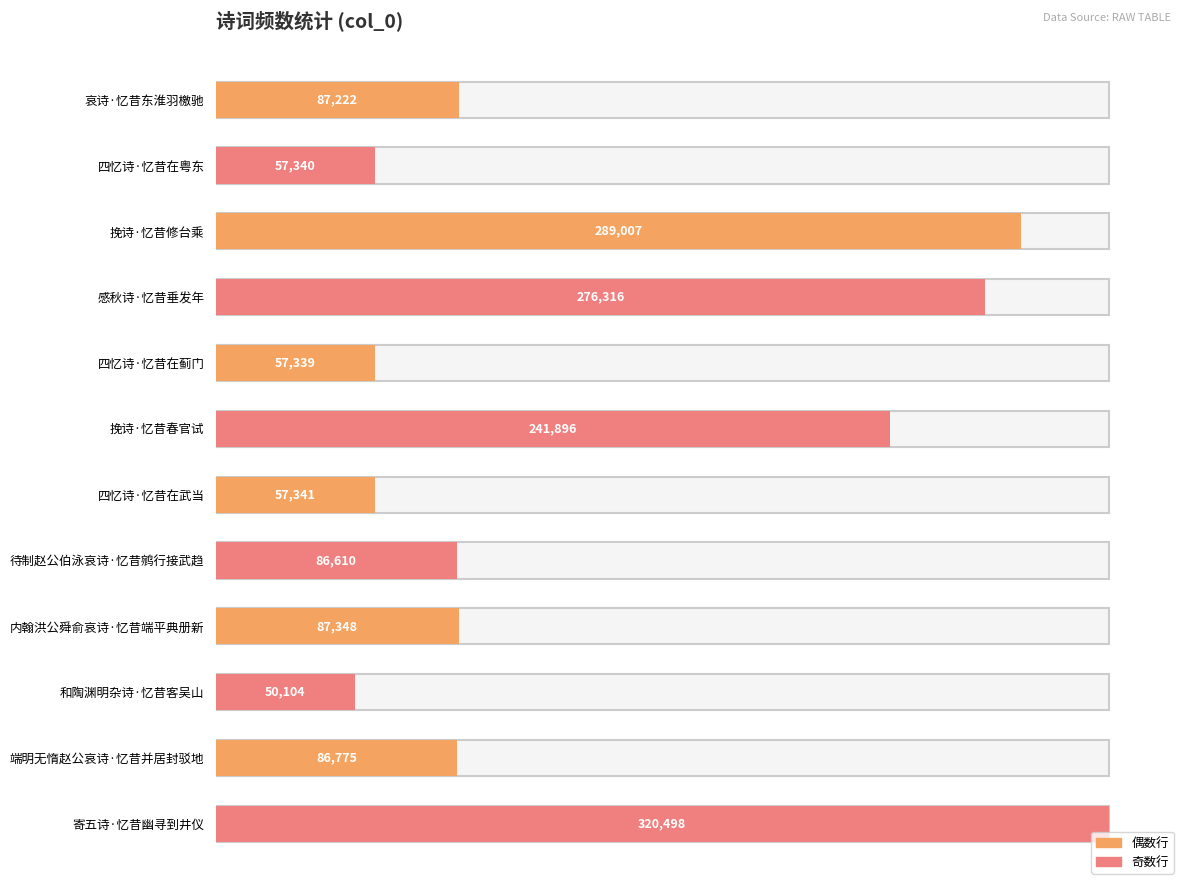

Rank the categories by value from lowest to highest.

和陶渊明杂诗·忆昔客吴山, 四忆诗·忆昔在蓟门, 四忆诗·忆昔在粤东, 四忆诗·忆昔在武当, 待制赵公伯泳哀诗·忆昔鹓行接武趋, 端明无惰赵公哀诗·忆昔并居封驳地, 哀诗·忆昔东淮羽檄驰, 内翰洪公舜俞哀诗·忆昔端平典册新, 挽诗·忆昔春官试, 感秋诗·忆昔垂发年, 挽诗·忆昔修台乘, 寄五诗·忆昔幽寻到井仪